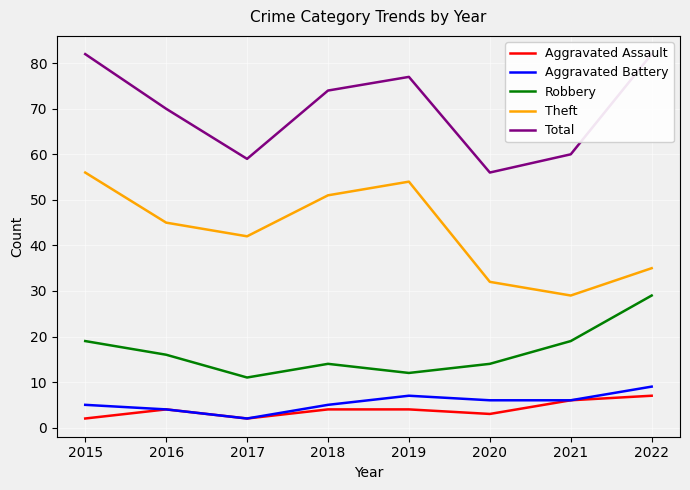

Is the value of Aggravated Assault at 2016 greater than the value of Total at 2018?

No